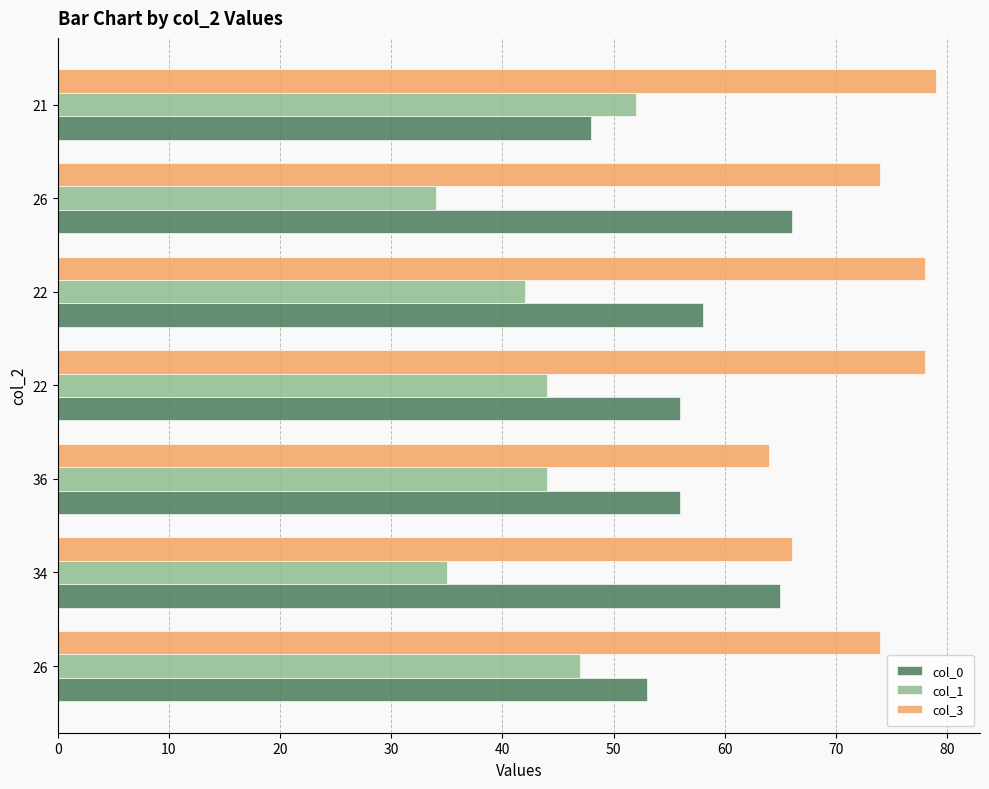

What are all the series names shown in the legend?

col_0, col_1, col_3